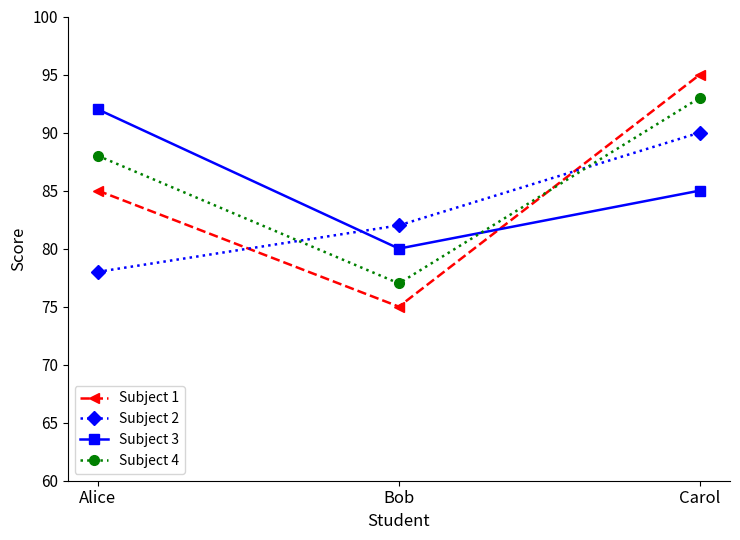

The value of Subject 2 at Carol is 30. True or false?

False